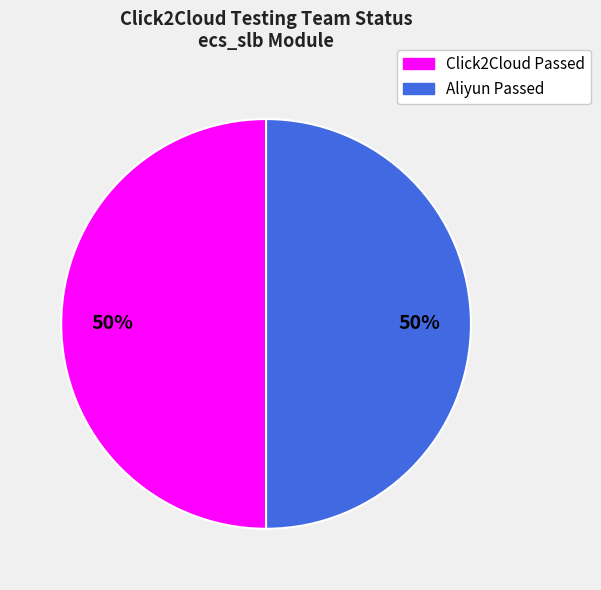

To the nearest percent, what is the average slice percentage?

50%